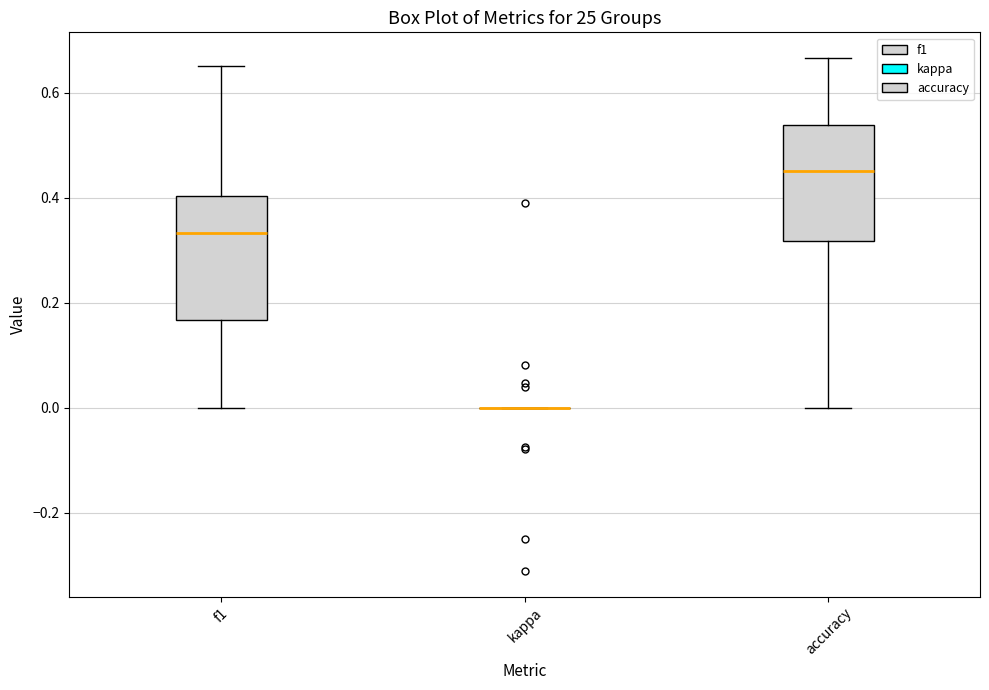

Where does the median line of the box for f1 sit on the y-axis? The values are not printed on the chart, so give them approximately, as read against the axis.

0.34